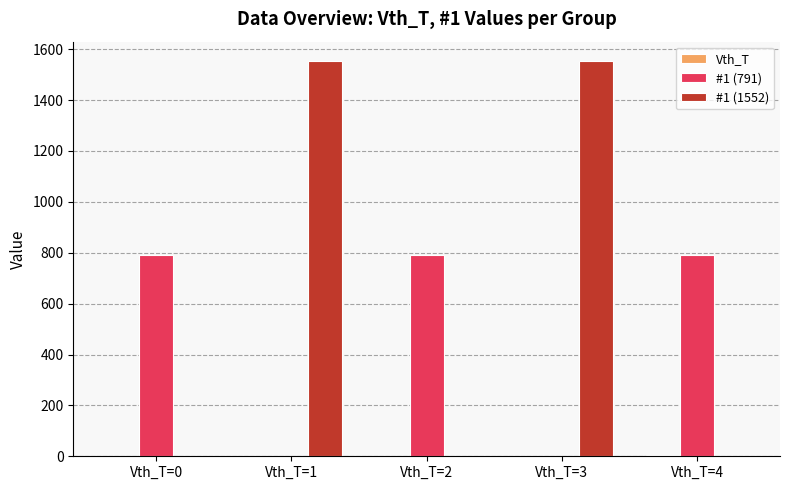

What is the maximum value shown in the chart?

1552